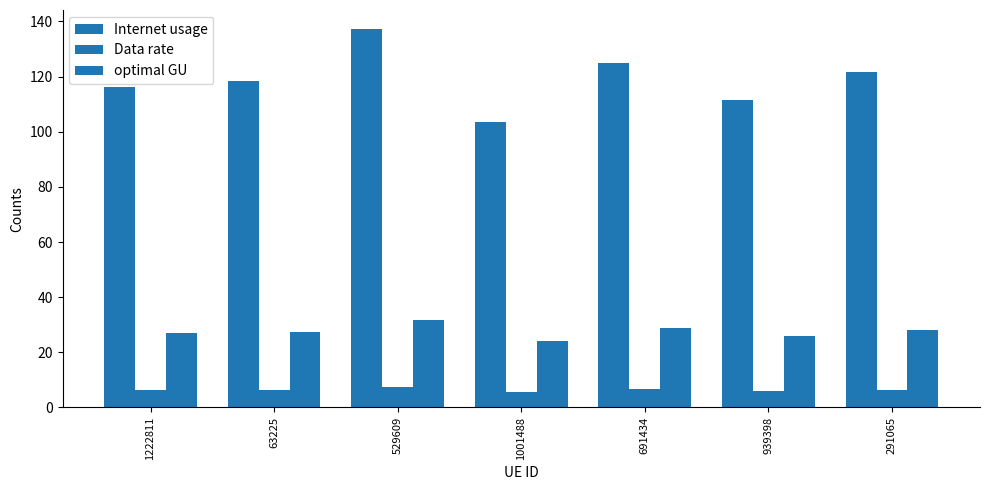

At 63225, list the series in order from largest to smallest.

Internet usage, optimal GU, Data rate